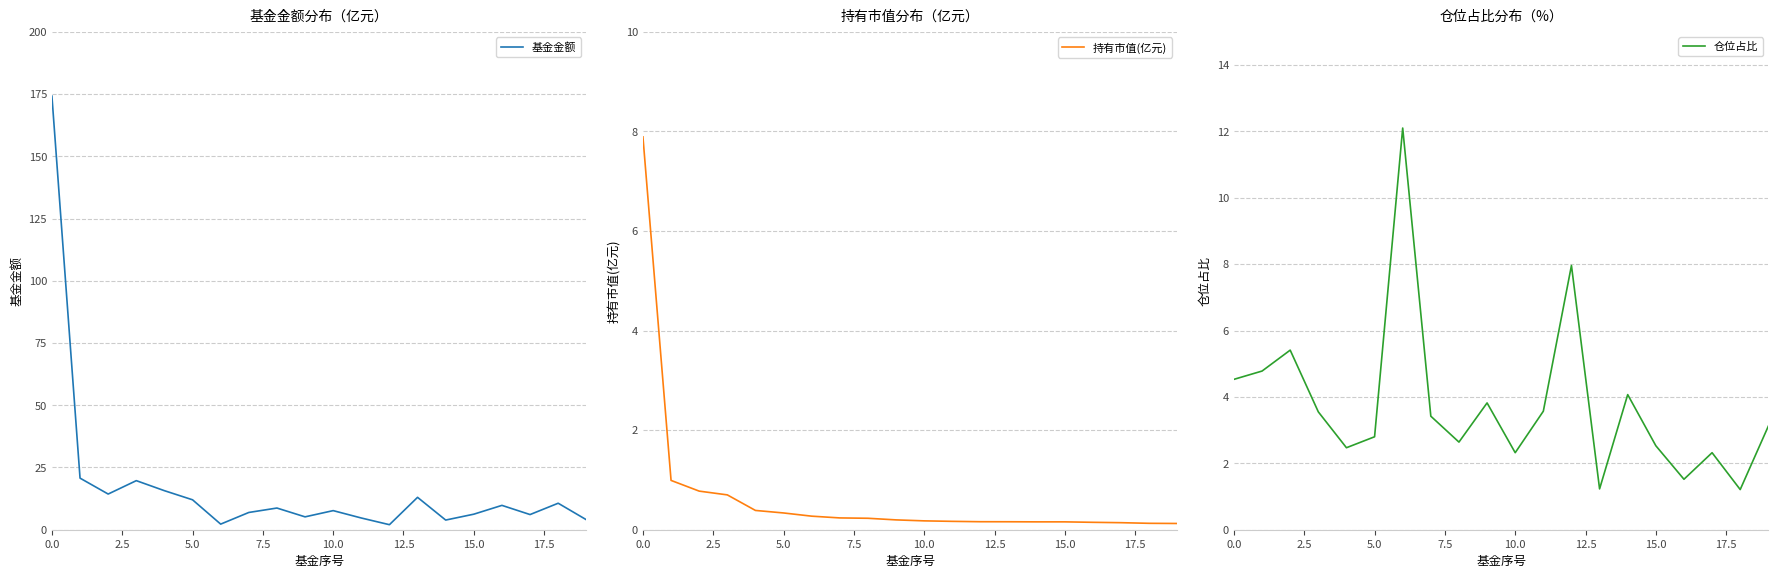

How many values in the 仓位占比 series are below 3?

9